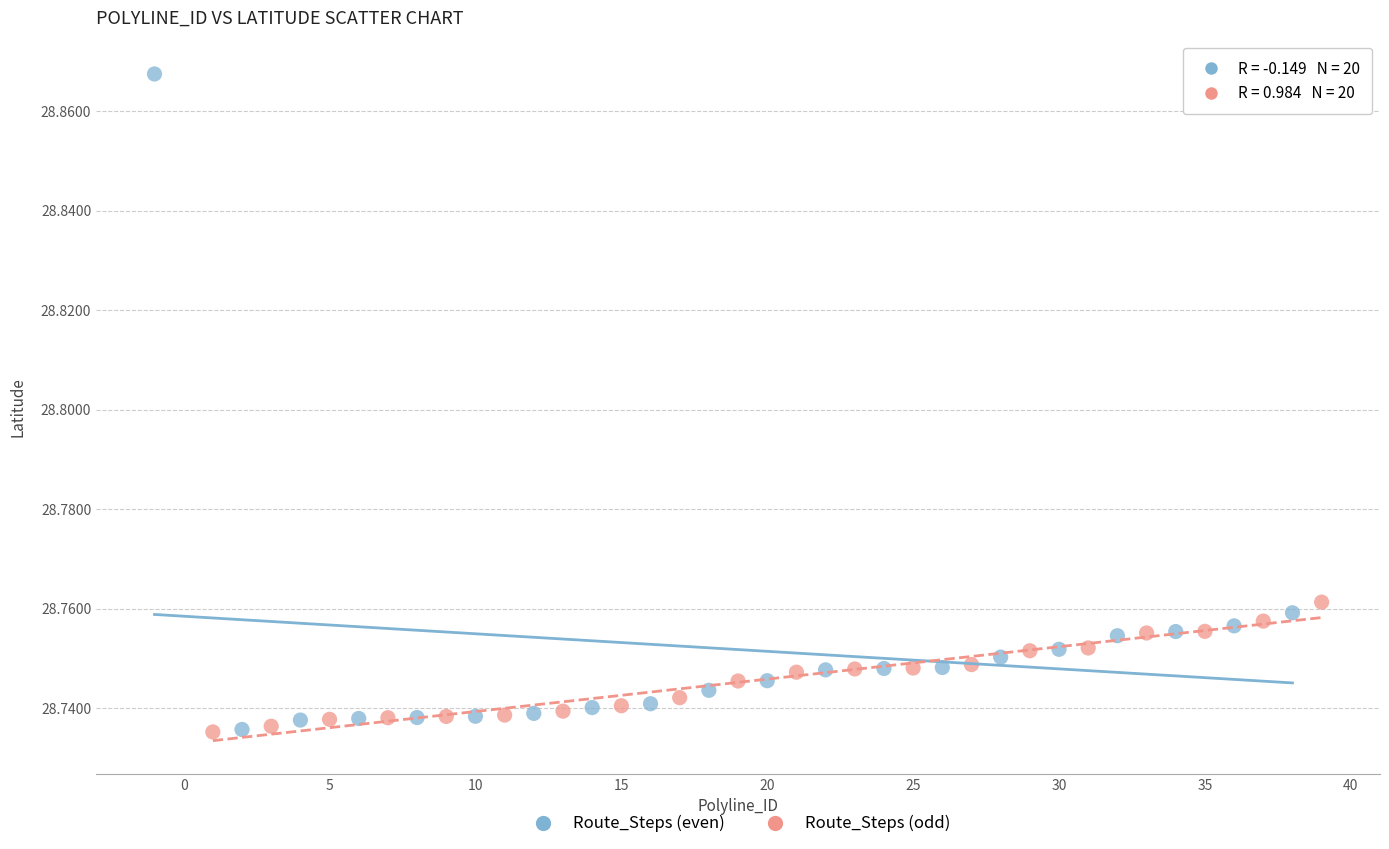

What are all the series names shown in the legend?

Route_Steps (even), Route_Steps (odd)